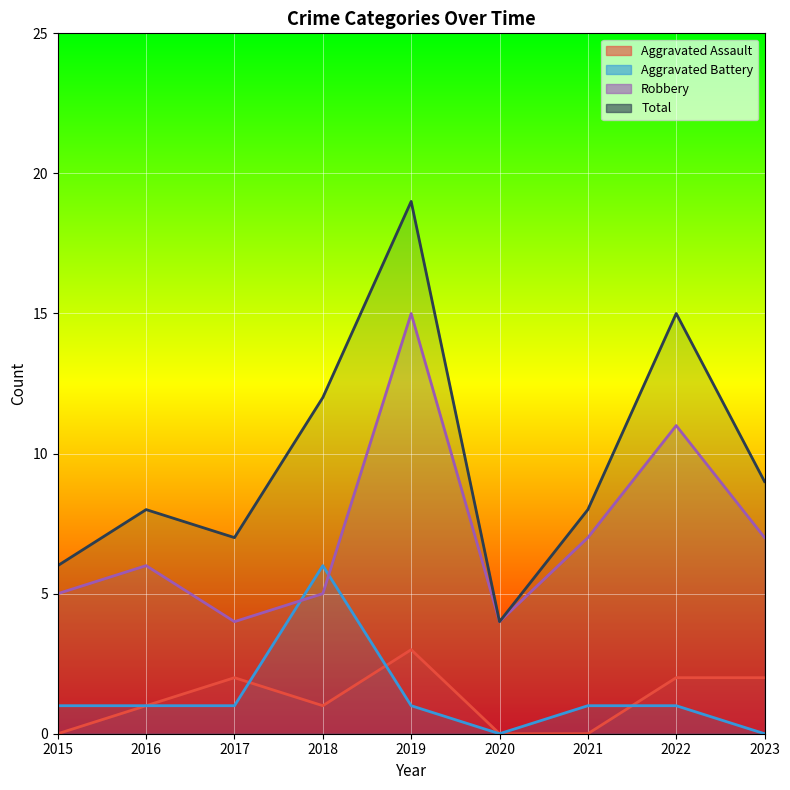

Which series ends up on top after the final intersection of Robbery and Aggravated Battery?

Robbery